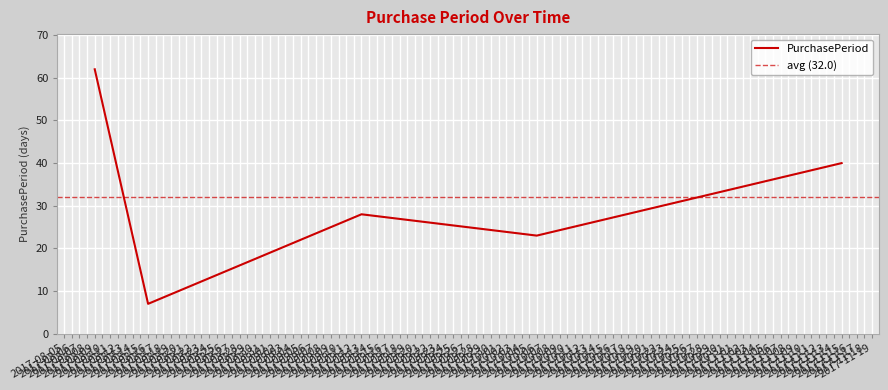

True or false: the data has more than 1 interior local peaks.

False